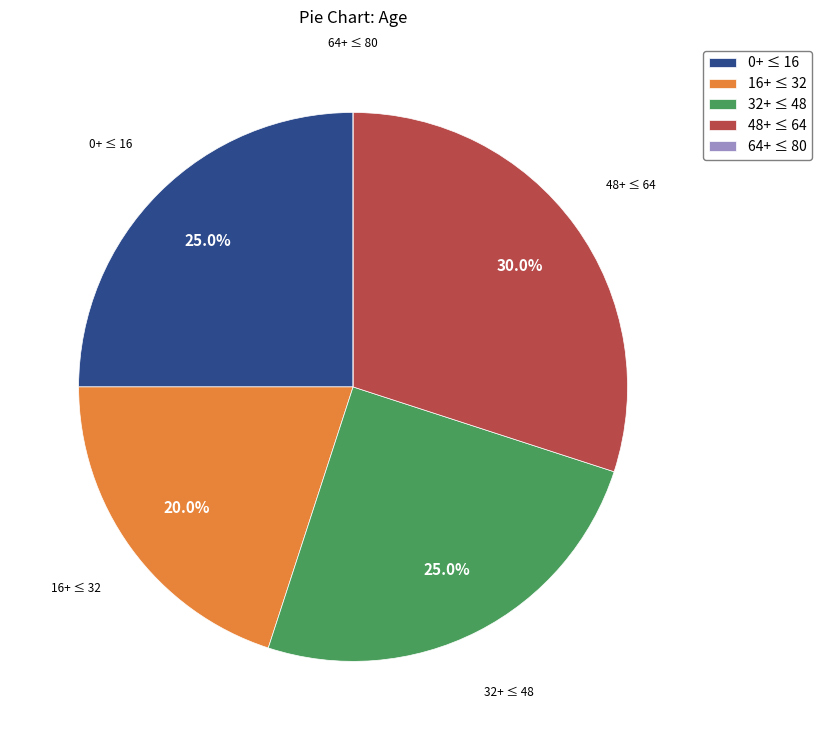

What is the largest slice in the pie chart?

48+ ≤ 64